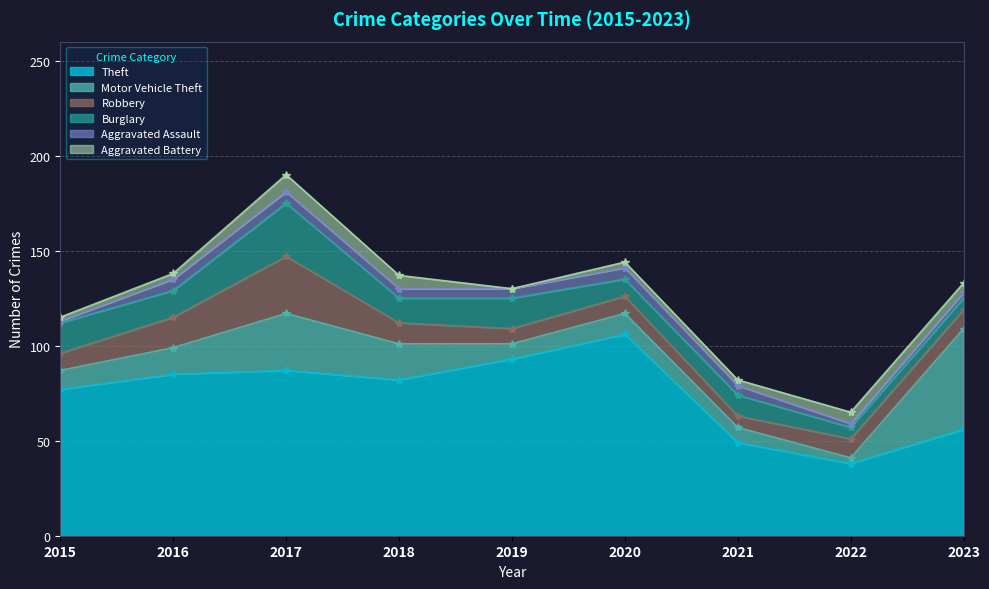

Which series has the largest range (max minus min)?

Theft